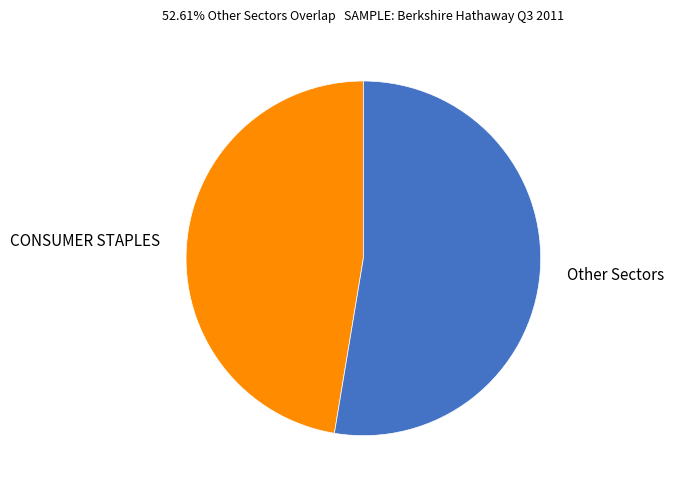

How many slices are in this pie chart?

2